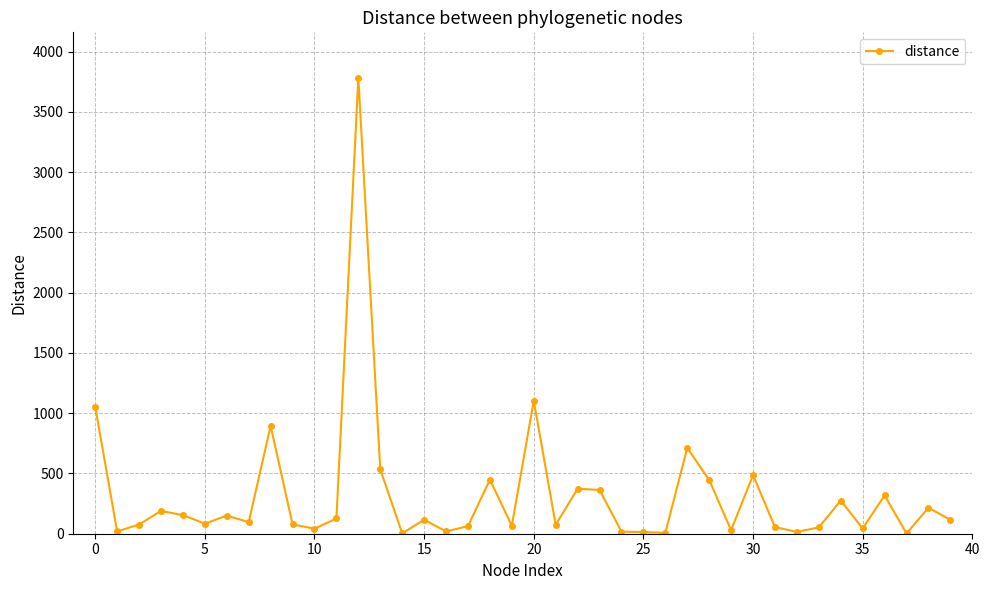

What is the difference between the maximum and minimum values?

3778.7